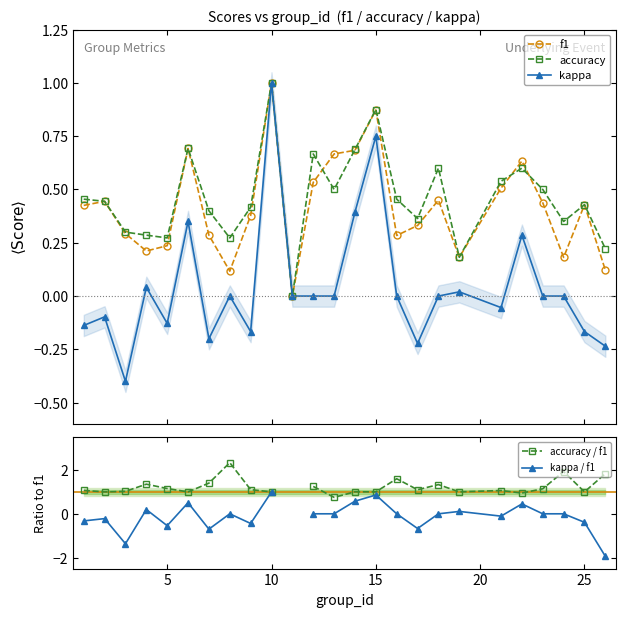

What is the lowest value of the kappa series?

-0.4